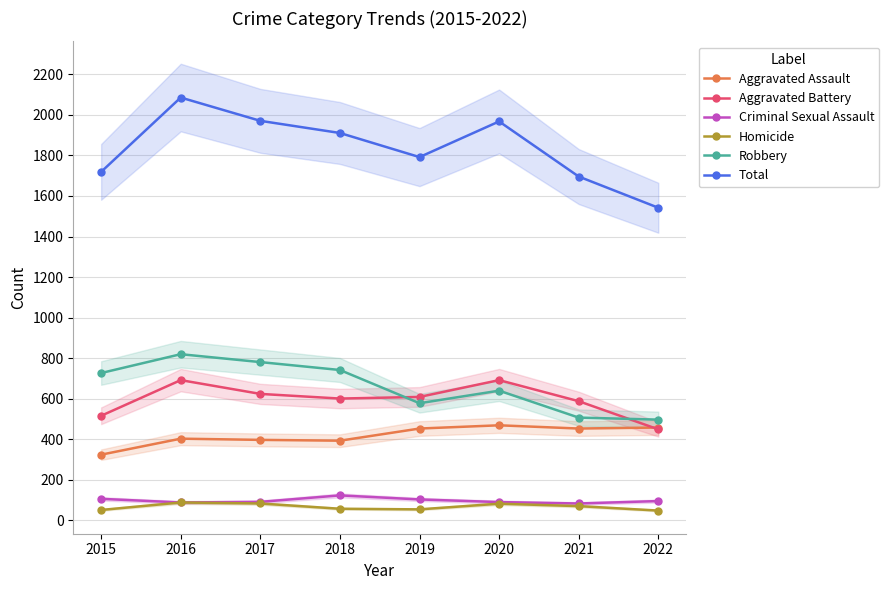

What is the spread (max minus min) of values at 2015?

1669